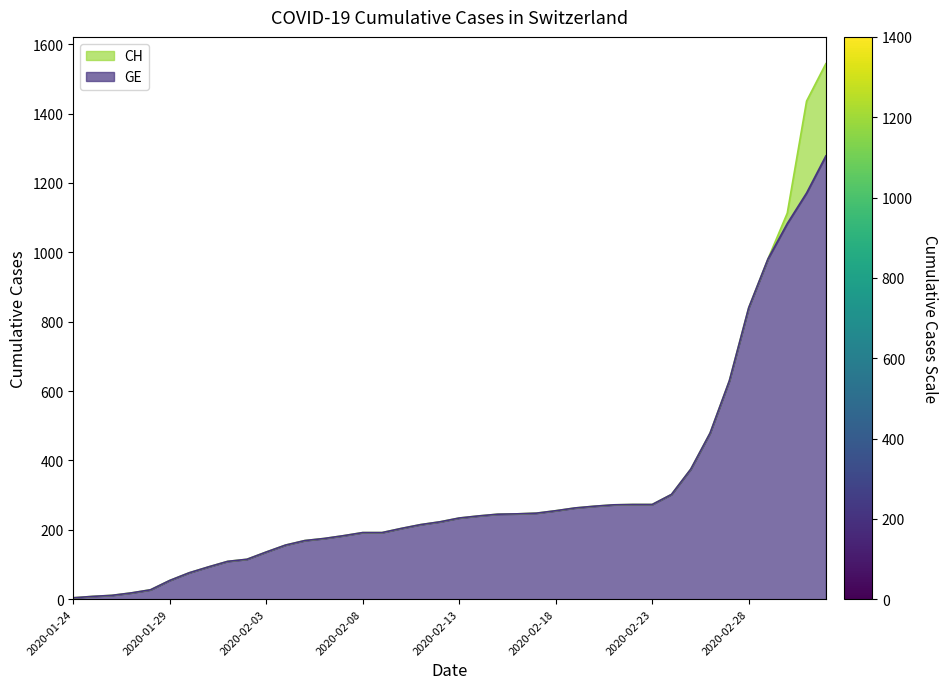

Which label corresponds to the smallest value in the chart?

2020-01-24